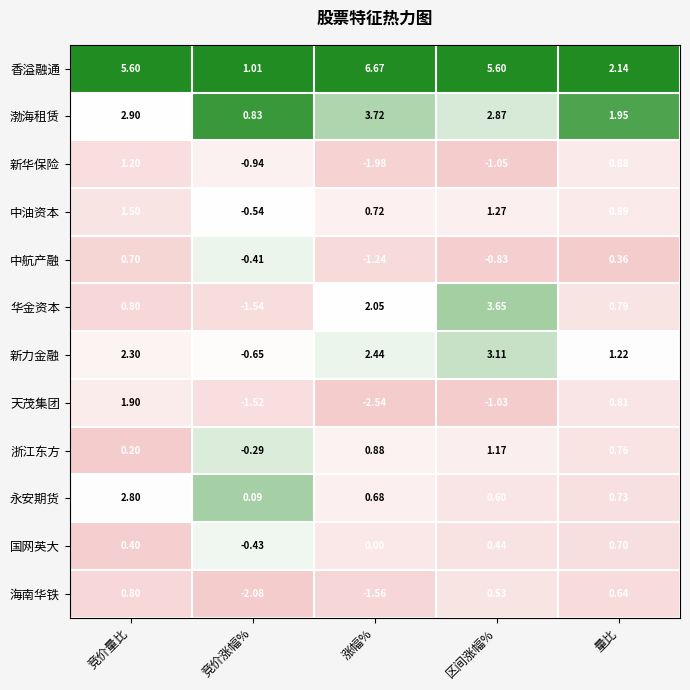

List the labels in order of 新力金融 value, smallest first.

竞价涨幅%, 量比, 竞价量比, 涨幅%, 区间涨幅%